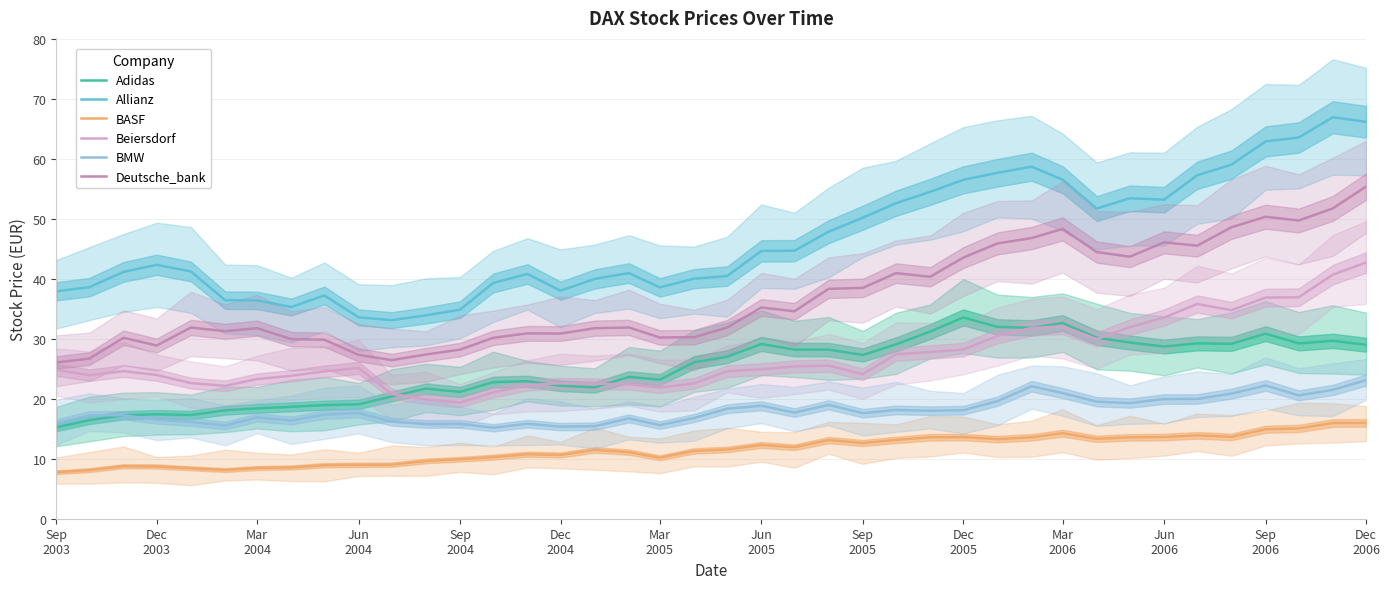

True or false: Beiersdorf and Allianz intersect in this chart.

False